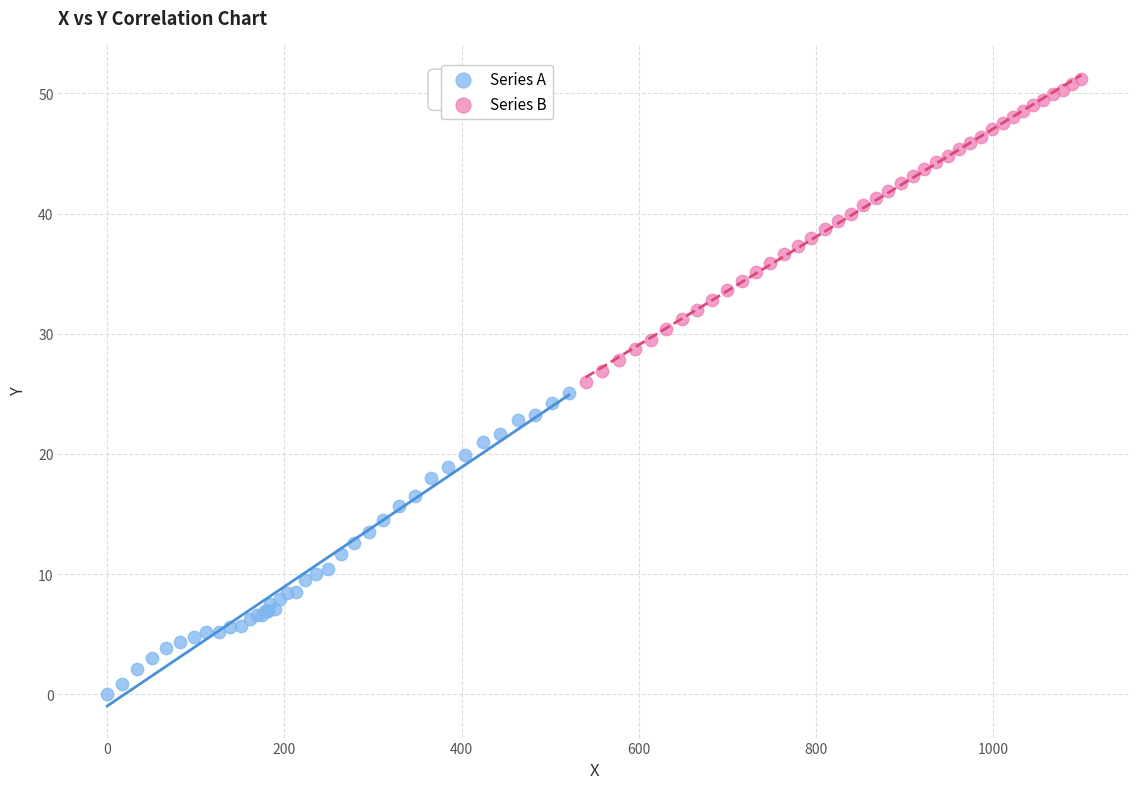

Which series has the widest spread of Y values?

Series B